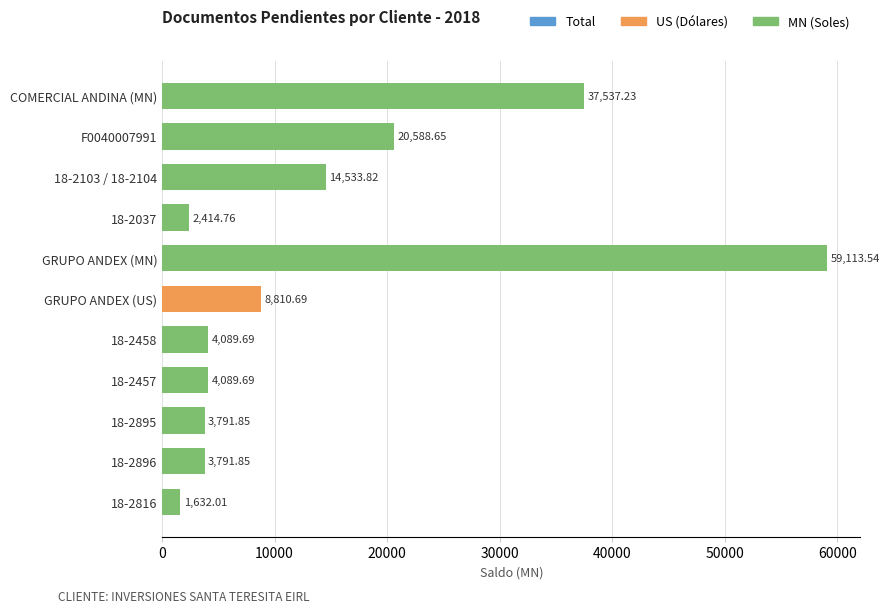

What is the difference between the maximum and second lowest values?

56698.8